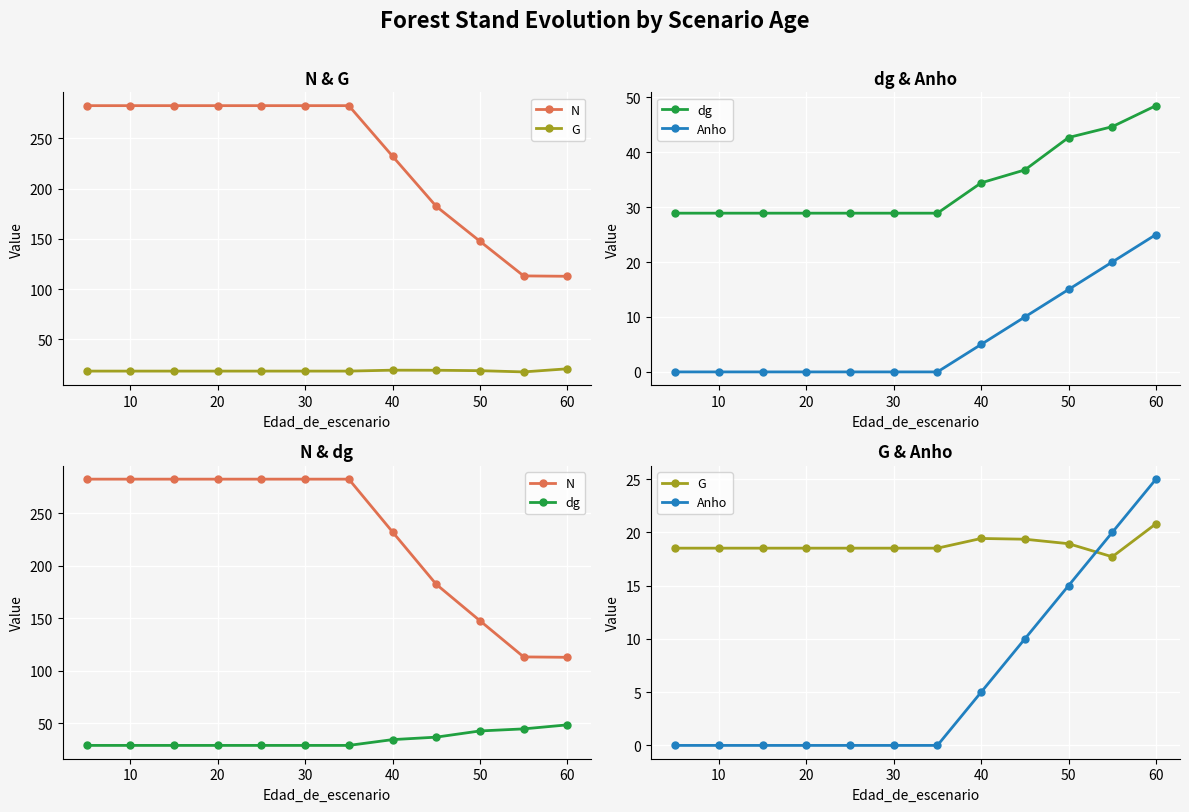

List the series in order of their peak value, lowest first.

G, Anho, dg, N